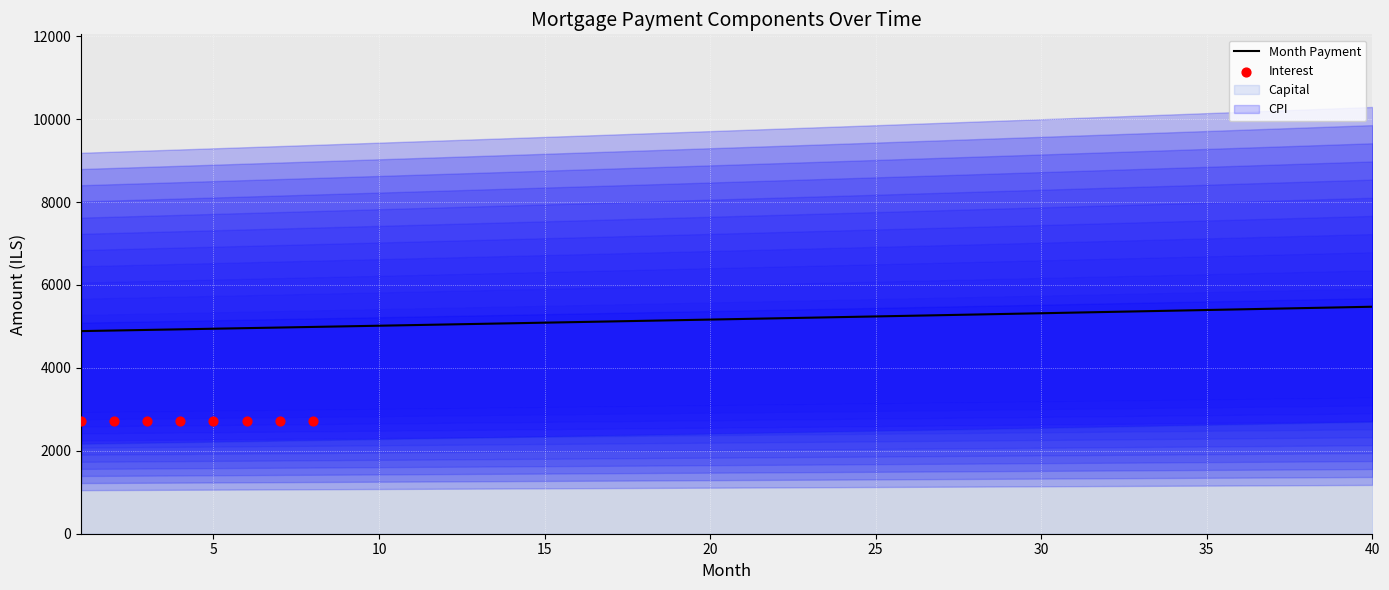

What are all the series names shown in the legend?

interest, capital, cpi, month_payment